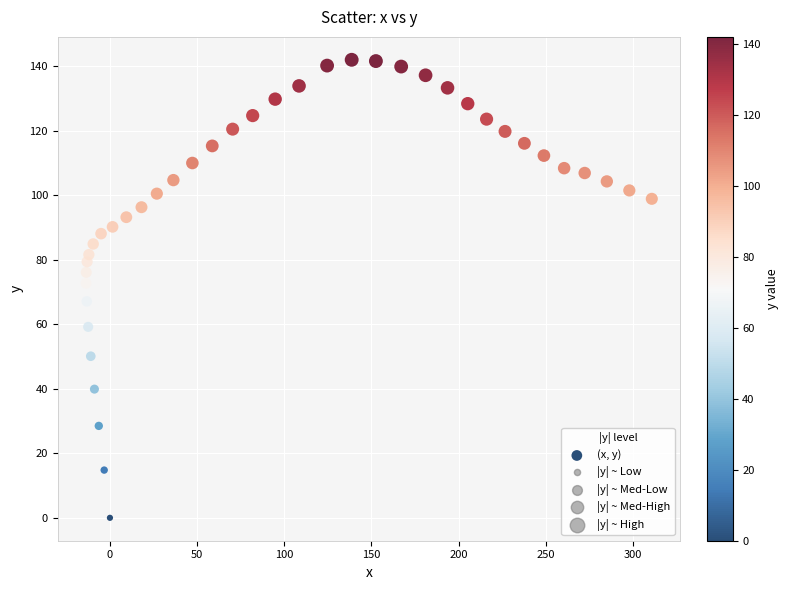

What Y value in the scatter plot is closest to 71?

72.7